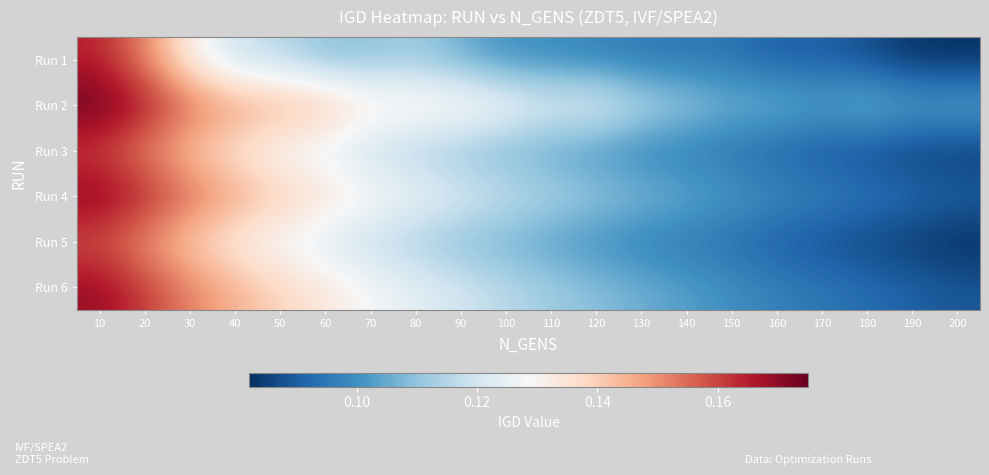

Reading right to left, extract all data points from this chart.

Run 1: 200=0.1	190=0.1	180=0.1	170=0.1	160=0.1	150=0.1	140=0.1	130=0.1	120=0.1	110=0.1	100=0.1	90=0.1	80=0.1	70=0.1	60=0.1	50=0.1	40=0.1	30=0.1	20=0.2	10=0.2
Run 2: 200=0.1	190=0.1	180=0.1	170=0.1	160=0.1	150=0.1	140=0.1	130=0.1	120=0.1	110=0.1	100=0.1	90=0.1	80=0.1	70=0.1	60=0.1	50=0.1	40=0.1	30=0.2	20=0.2	10=0.2
Run 3: 200=0.1	190=0.1	180=0.1	170=0.1	160=0.1	150=0.1	140=0.1	130=0.1	120=0.1	110=0.1	100=0.1	90=0.1	80=0.1	70=0.1	60=0.1	50=0.1	40=0.1	30=0.1	20=0.2	10=0.2
Run 4: 200=0.1	190=0.1	180=0.1	170=0.1	160=0.1	150=0.1	140=0.1	130=0.1	120=0.1	110=0.1	100=0.1	90=0.1	80=0.1	70=0.1	60=0.1	50=0.1	40=0.1	30=0.2	20=0.2	10=0.2
Run 5: 200=0.1	190=0.1	180=0.1	170=0.1	160=0.1	150=0.1	140=0.1	130=0.1	120=0.1	110=0.1	100=0.1	90=0.1	80=0.1	70=0.1	60=0.1	50=0.1	40=0.1	30=0.1	20=0.1	10=0.2
Run 6: 200=0.1	190=0.1	180=0.1	170=0.1	160=0.1	150=0.1	140=0.1	130=0.1	120=0.1	110=0.1	100=0.1	90=0.1	80=0.1	70=0.1	60=0.1	50=0.1	40=0.1	30=0.2	20=0.2	10=0.2